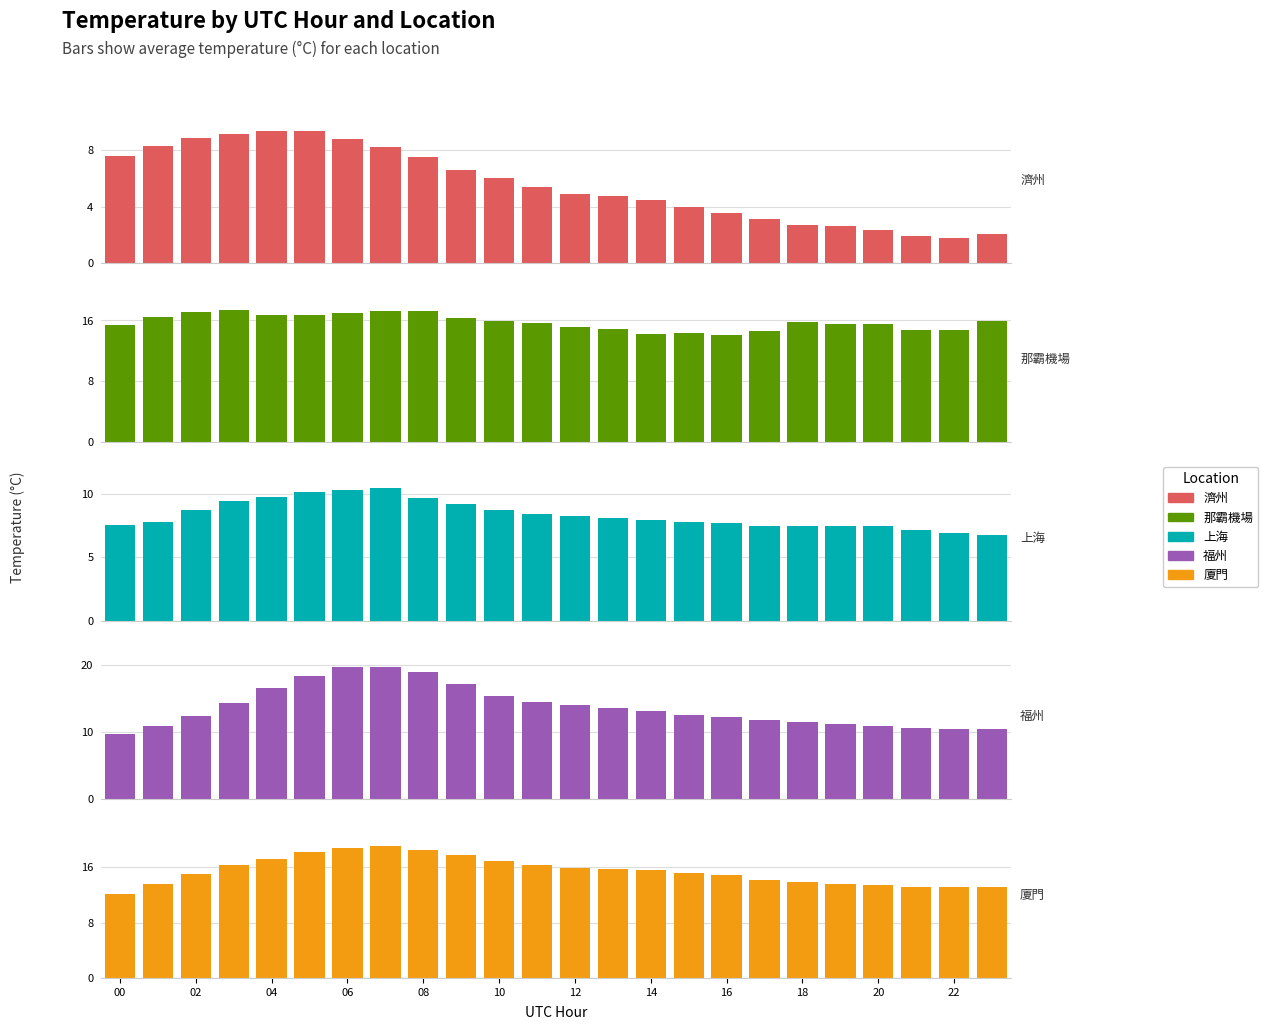

The 廈門 series shows 21.3 at 02. True or false?

False